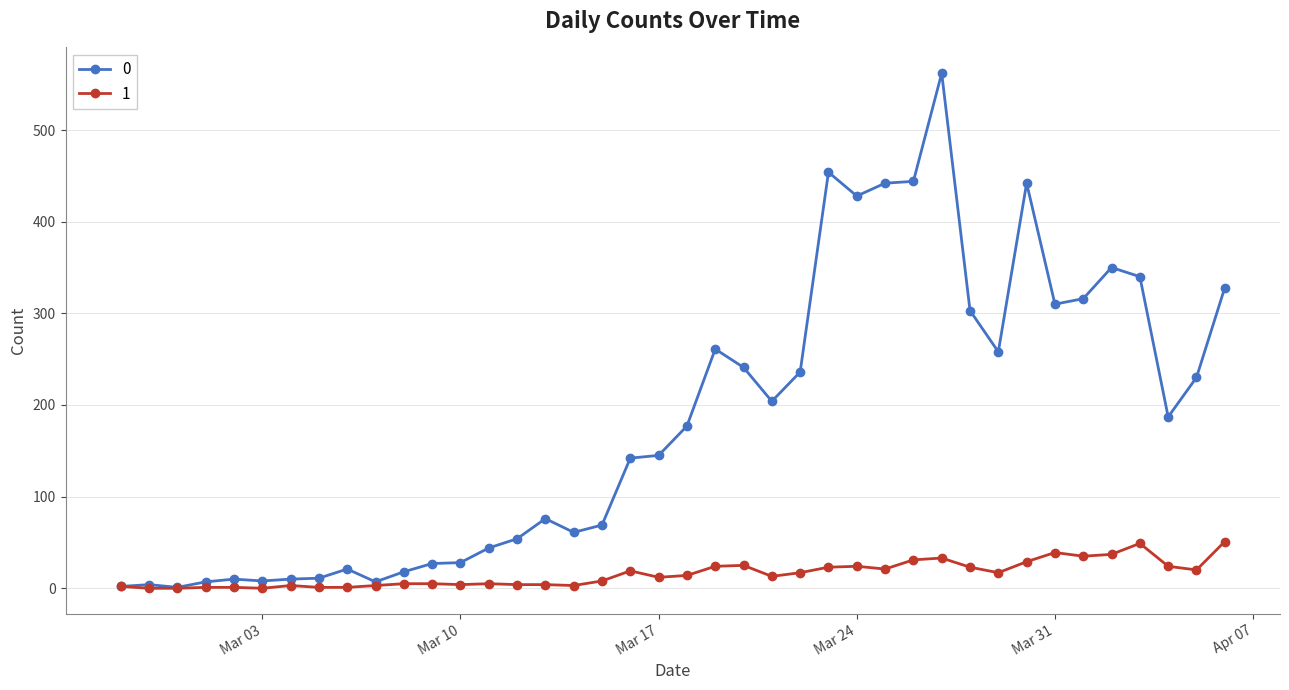

Rank the series by their average value, from highest to lowest.

0, 1